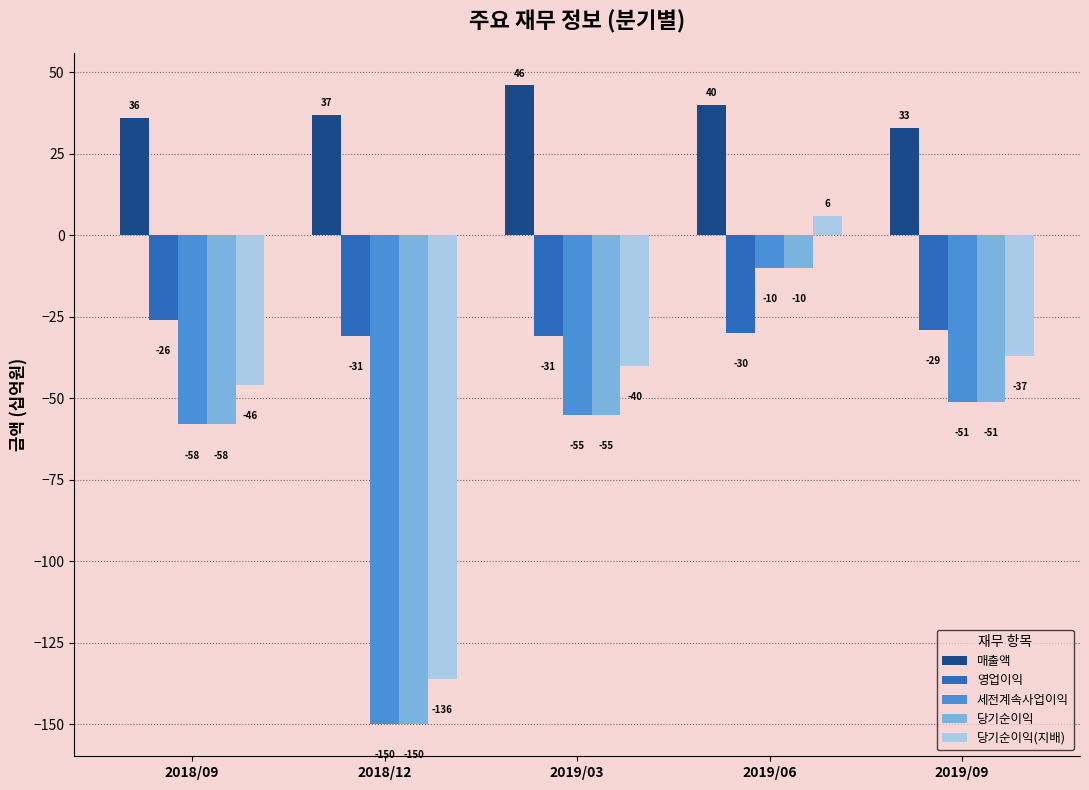

What is the difference between the highest and lowest values at 2019/09?

84